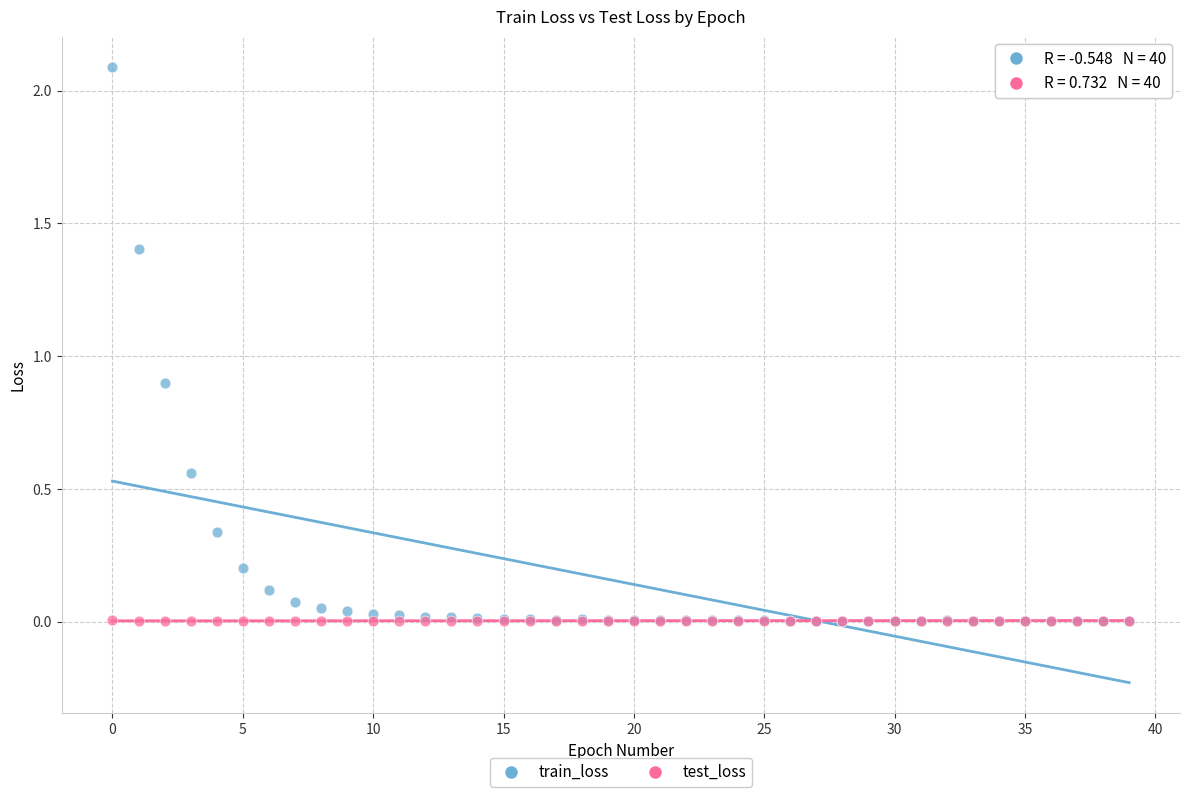

In the train_loss series, what Y value is closest to 1?

0.9